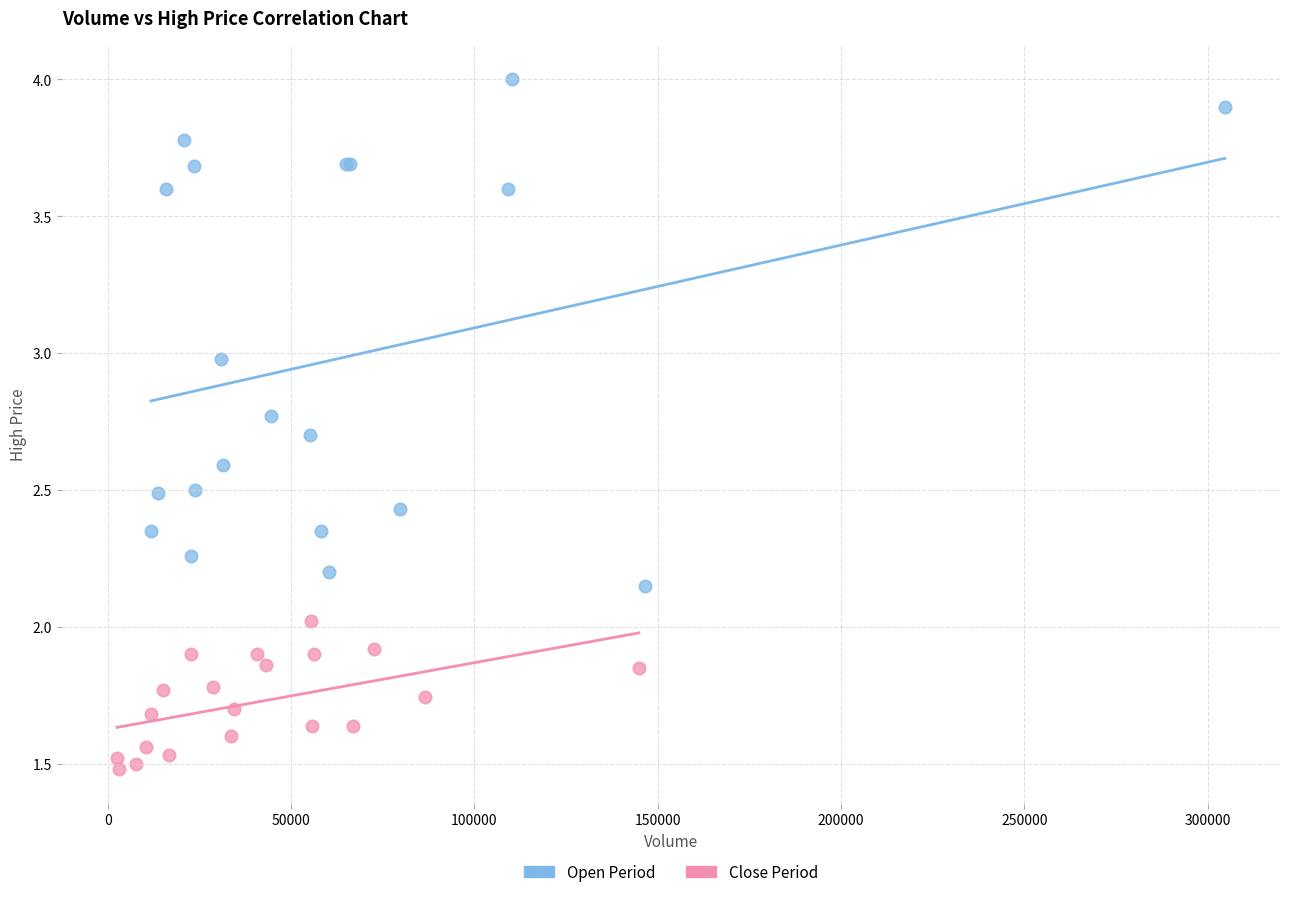

Which series has the largest Y range (max minus min)?

Open Period